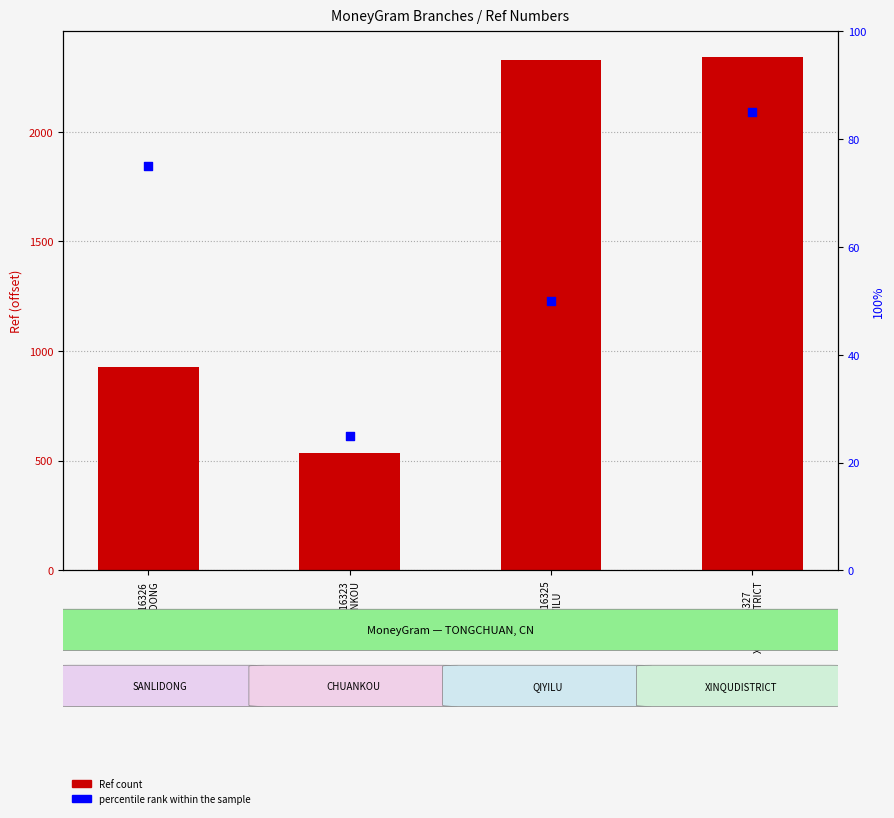

Is the value of percentile rank within the sample at BOC#16326
SANLIDONG greater than the value of Ref (offset from 66840000) at BOC#16326
SANLIDONG?

No